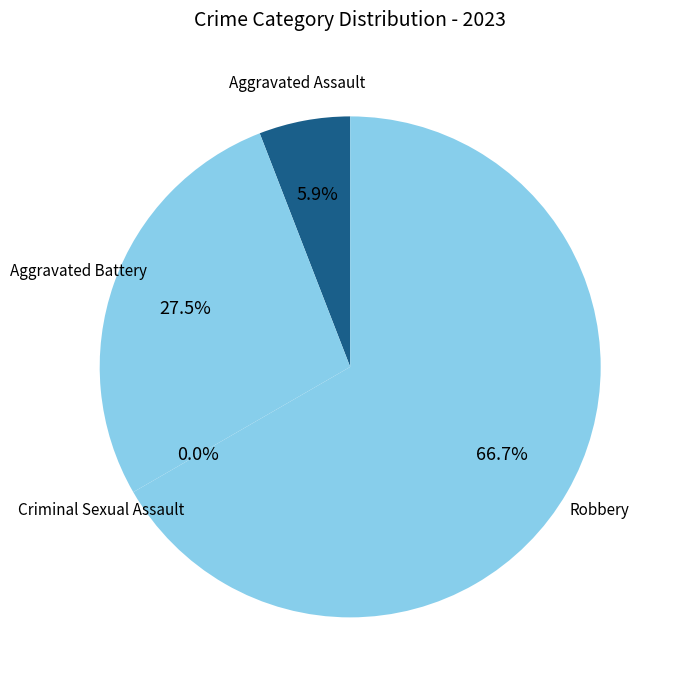

To the nearest percent, what is the difference between the Robbery and Aggravated Battery slice percentages?

39%